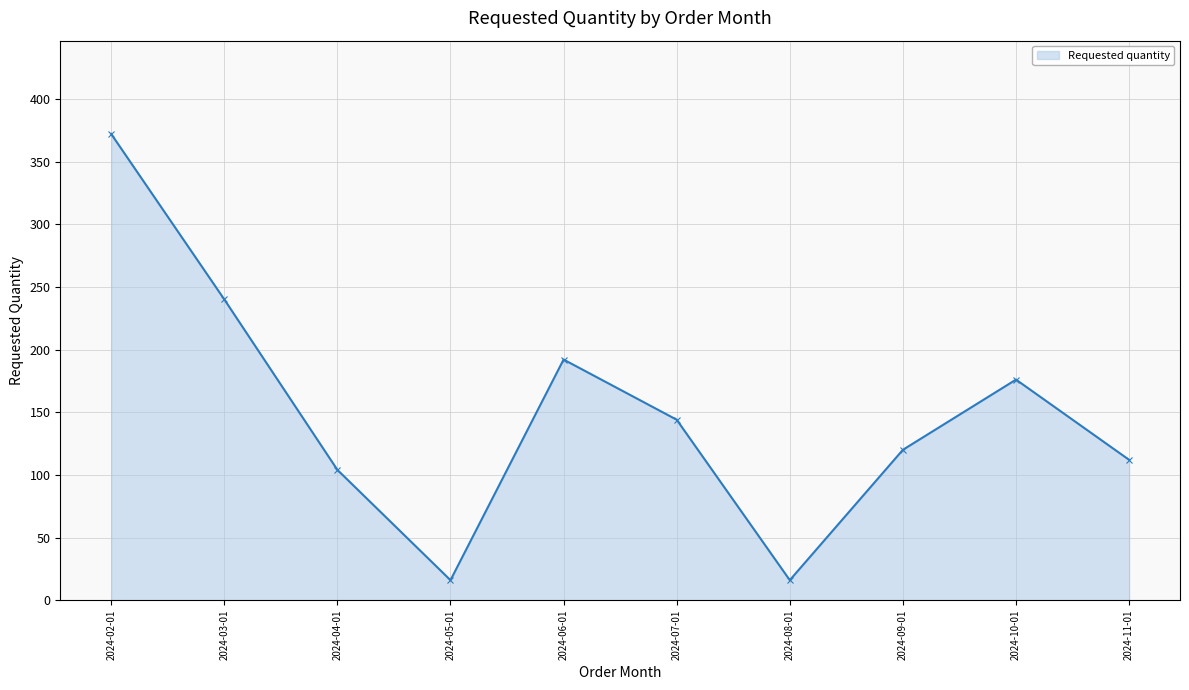

What is the sum of the values at 2024-02-01 and 2024-04-01?

476